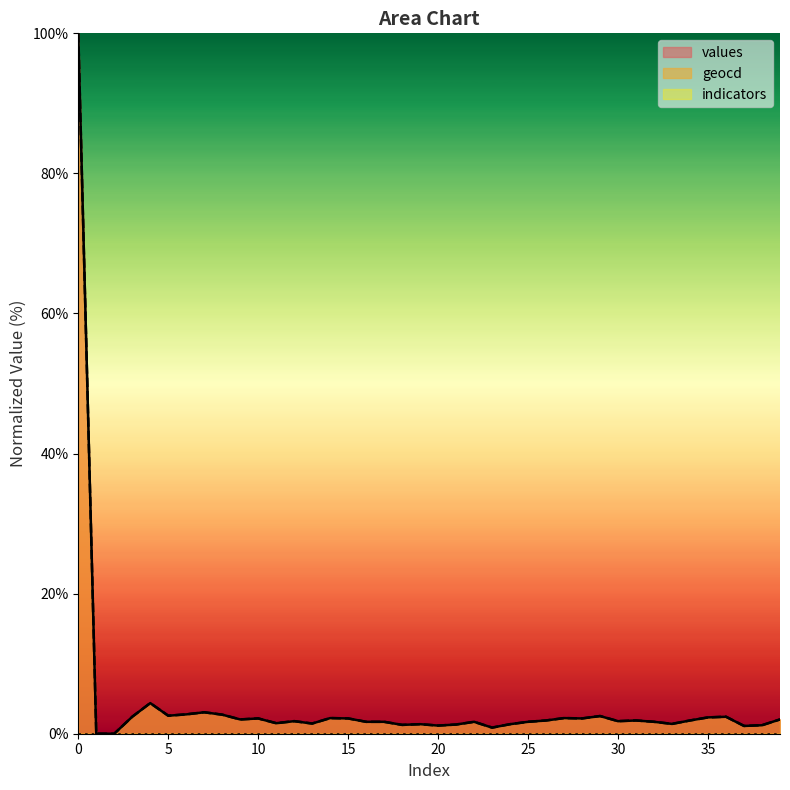

What is the maximum value shown in the chart?

100.0